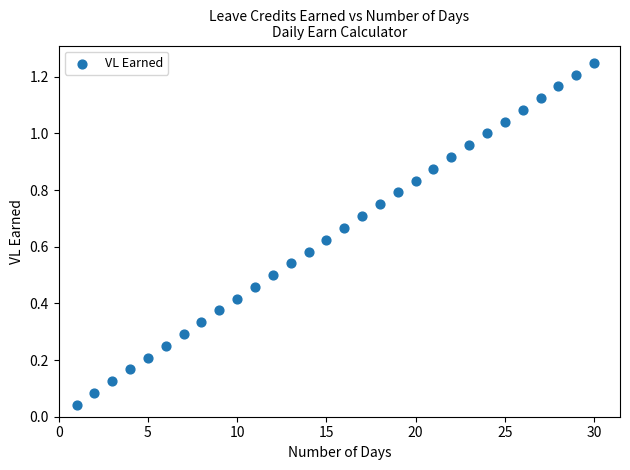

What is the range of X values (max minus min)?

29.0